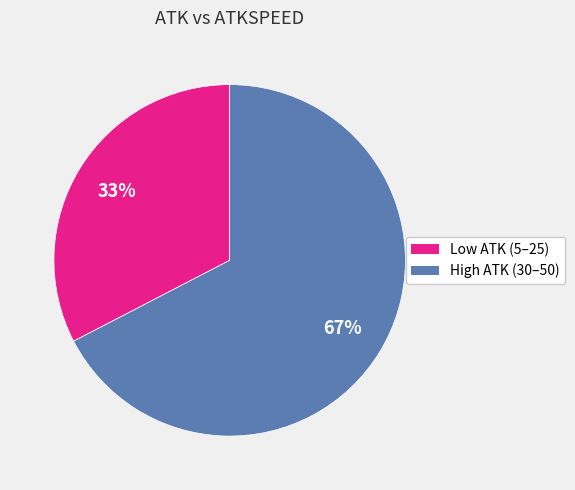

Is there any slice that represents more than half of the pie?

Yes